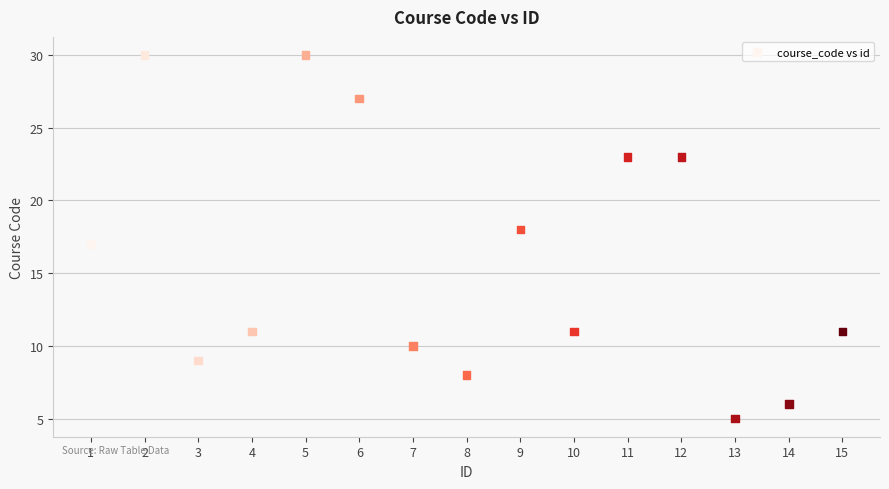

What is the range of X values (max minus min)?

14